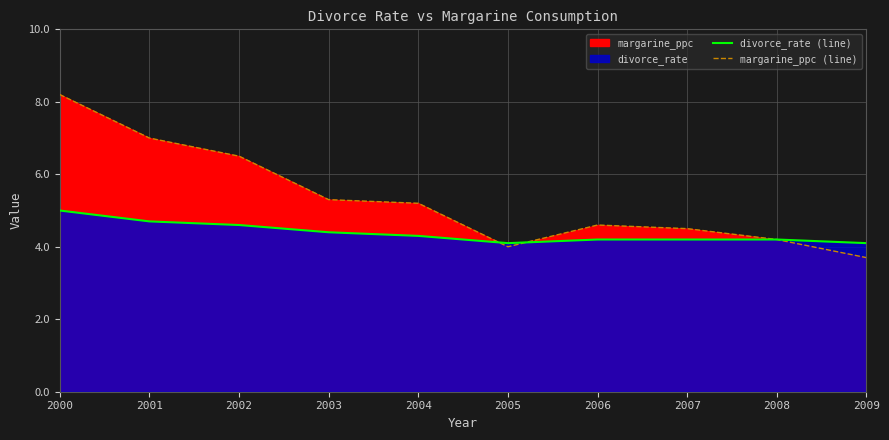

What is the total value across all series at 2001?

11.7